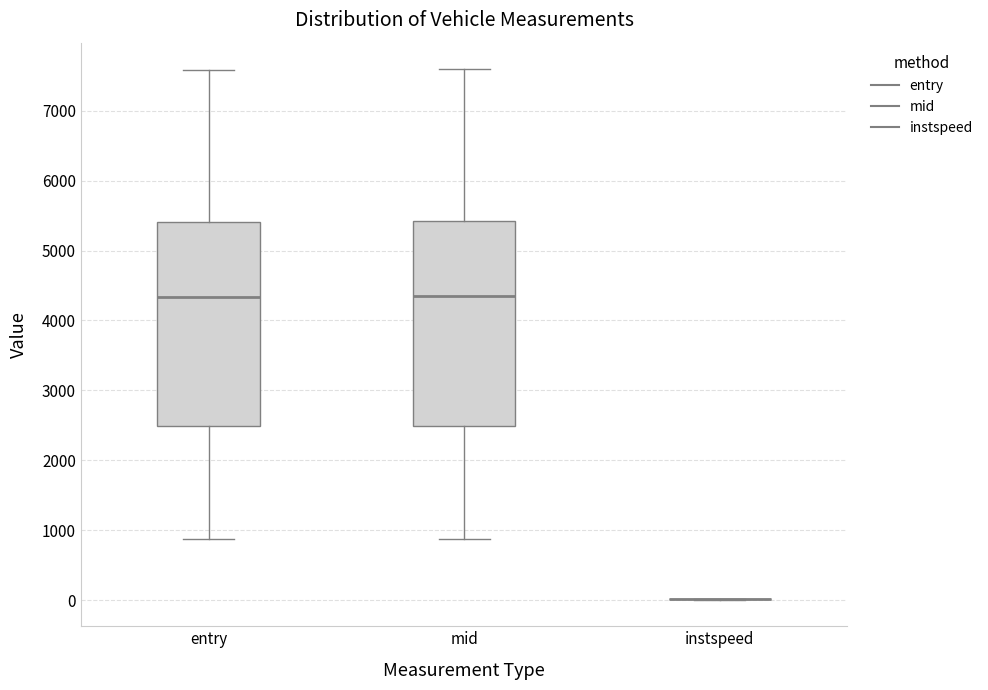

Reading left to right, transcribe this box plot: for each box, give where its median line is, the range the box spans, and where its two whiskers end, as read against the y-axis. The values are not printed on the chart, so give them approximately, as read against the axis.

entry: median 4300, box 2500 to 5400, whiskers 900 to 7600
mid: median 4300, box 2500 to 5400, whiskers 900 to 7600
instspeed: box collapsed to a line at 0, whiskers 0 to 0